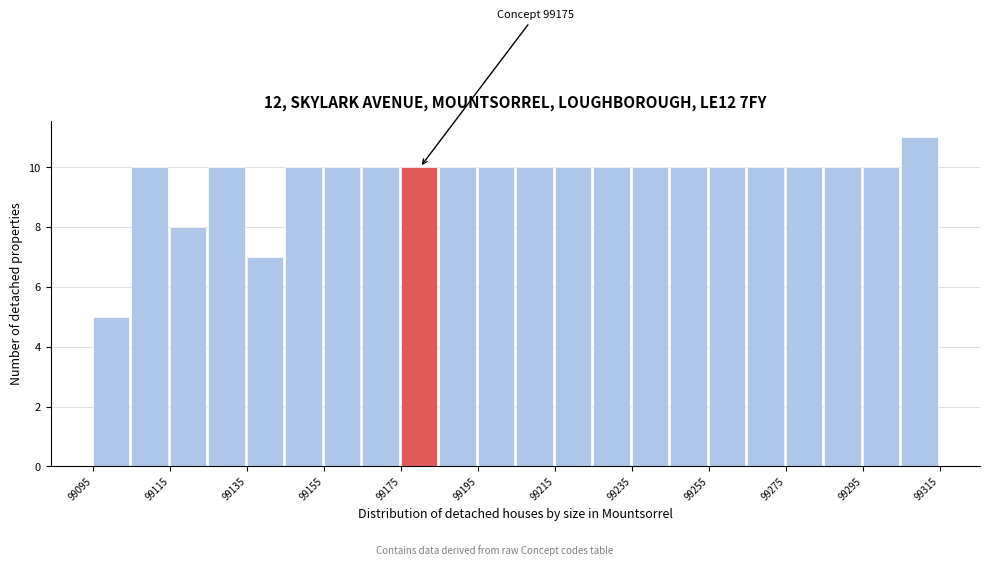

Over which range of the x-axis is the bar tallest?

99305 to 99315